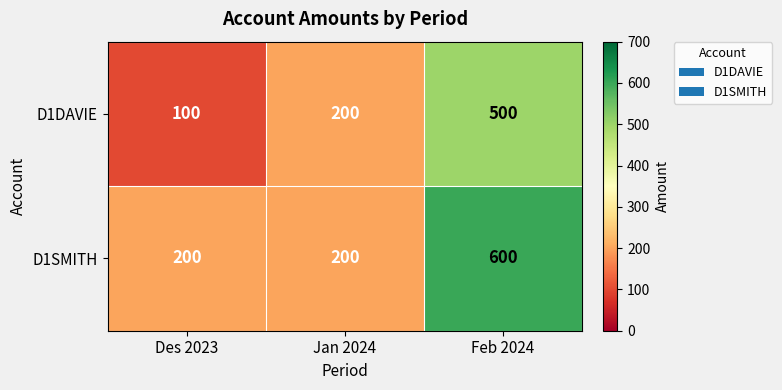

Which series has the largest total across all categories?

D1SMITH